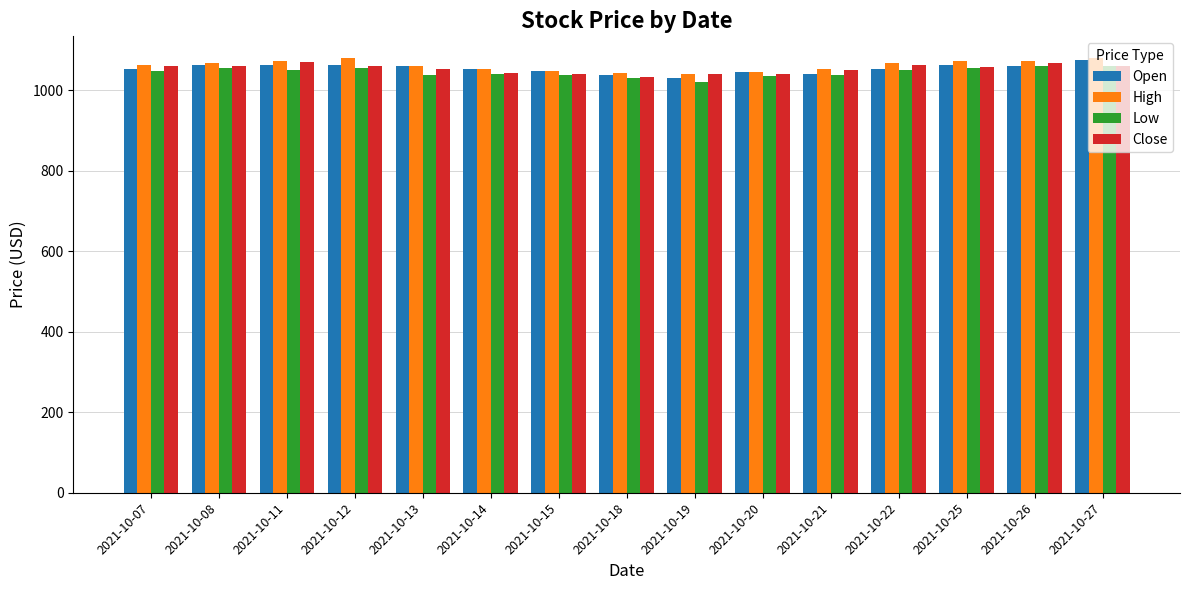

True or false: Low has a value of 1060.0 at 2021-10-26.

True